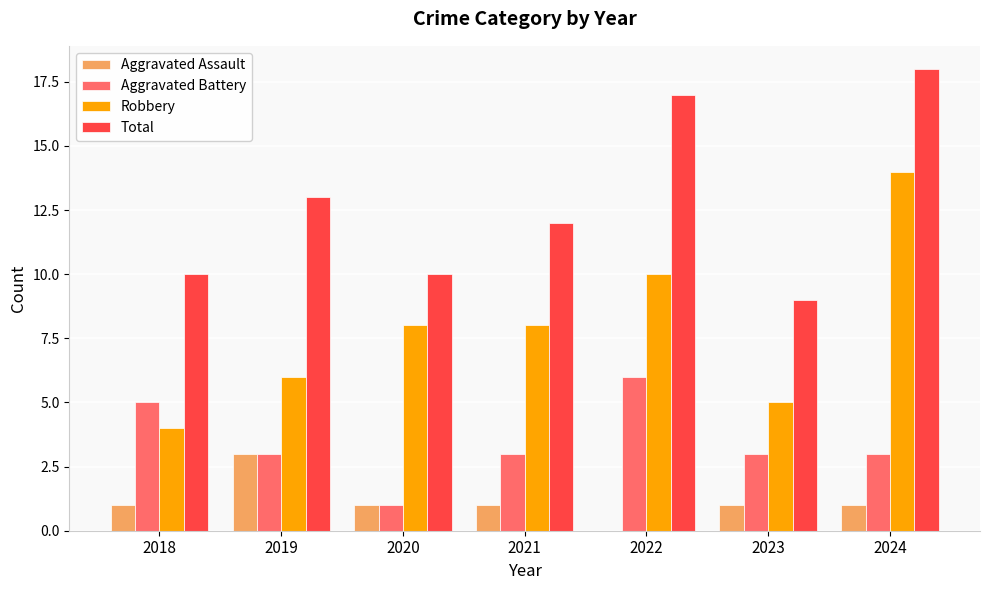

Reading left to right, what are all the values shown in this chart?

Aggravated Assault: 2018=1	2019=3	2020=1	2021=1	2022=0	2023=1	2024=1
Aggravated Battery: 2018=5	2019=3	2020=1	2021=3	2022=6	2023=3	2024=3
Robbery: 2018=4	2019=6	2020=8	2021=8	2022=10	2023=5	2024=14
Total: 2018=10	2019=13	2020=10	2021=12	2022=17	2023=9	2024=18